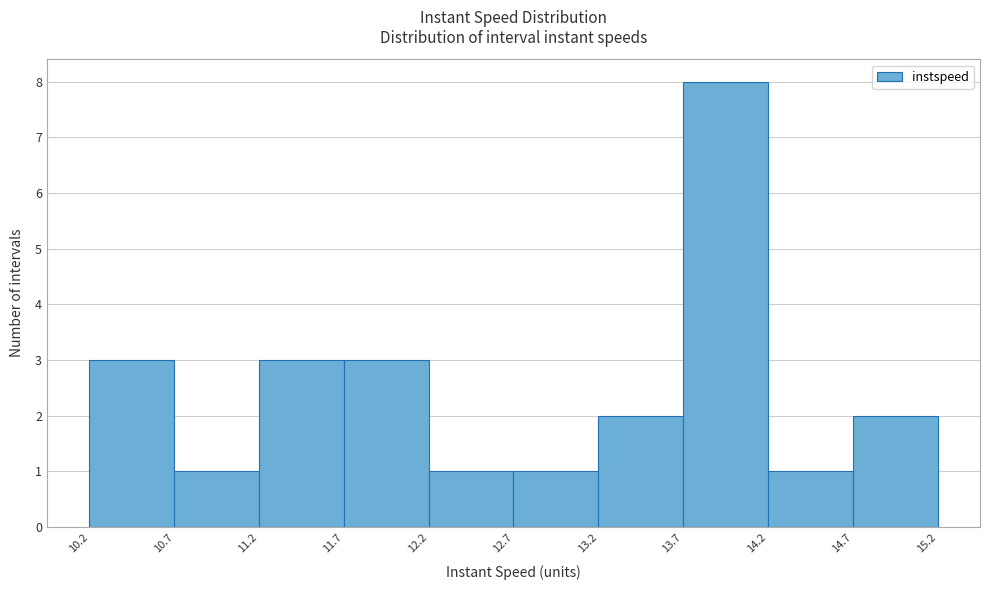

Over which range of the x-axis is the bar tallest?

13.7 to 14.2